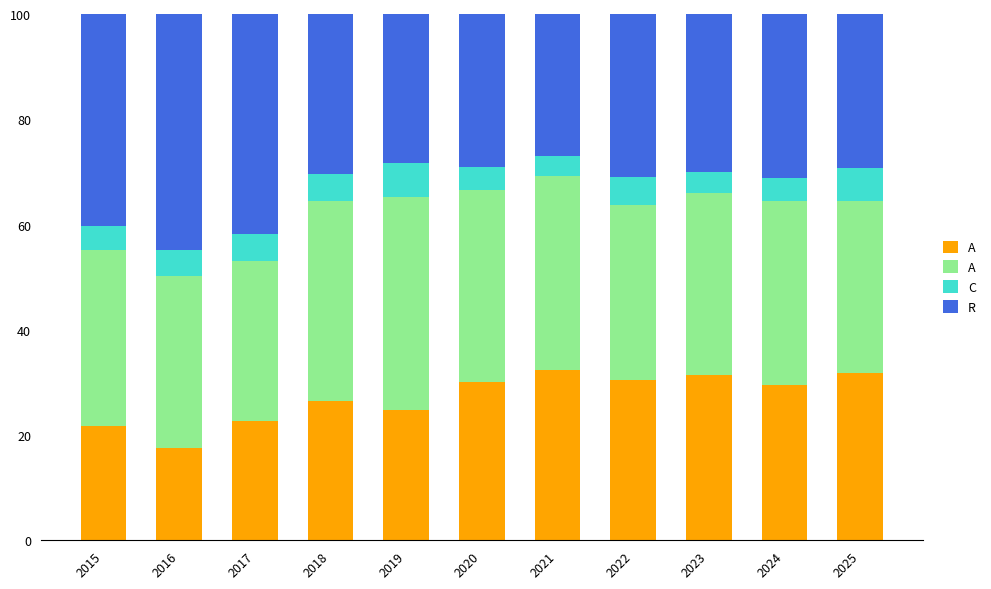

What is the total value across all series at 2023?

100.0